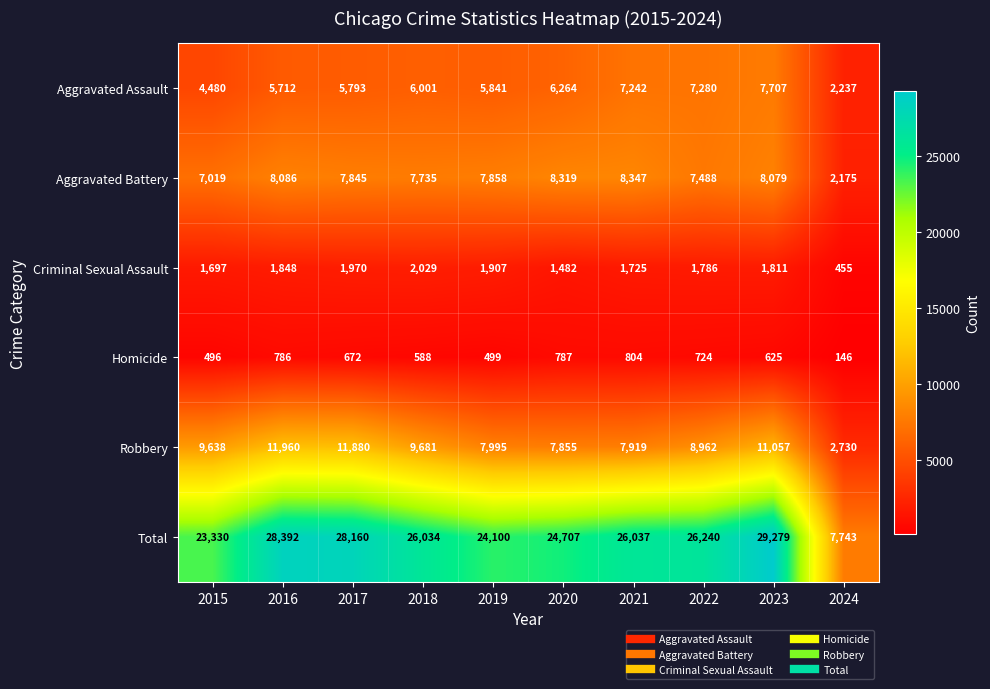

How many categories are shown in the chart?

10